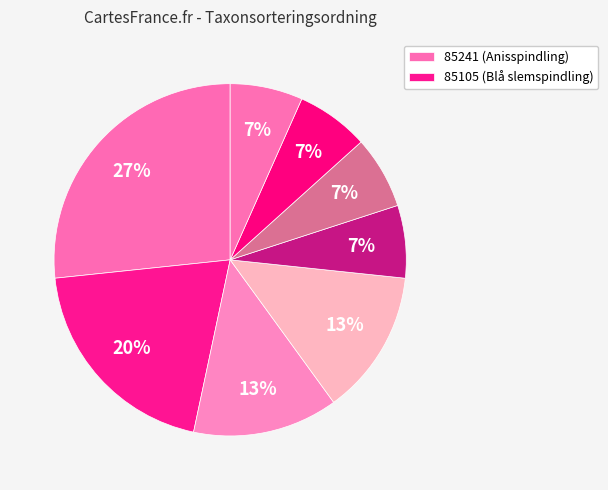

How many segments does this pie chart have?

8